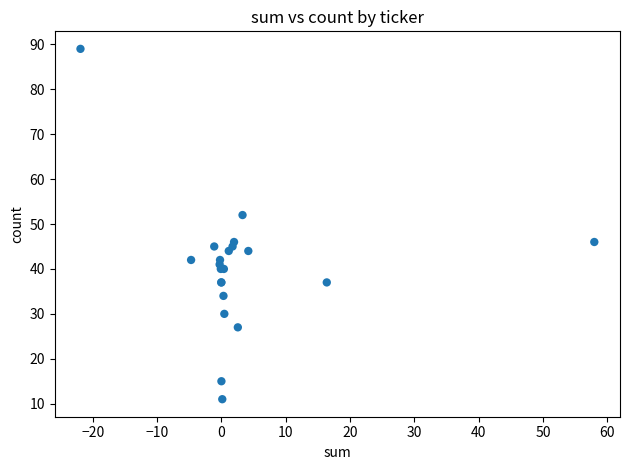

What Y value in the scatter plot is closest to 50?

52